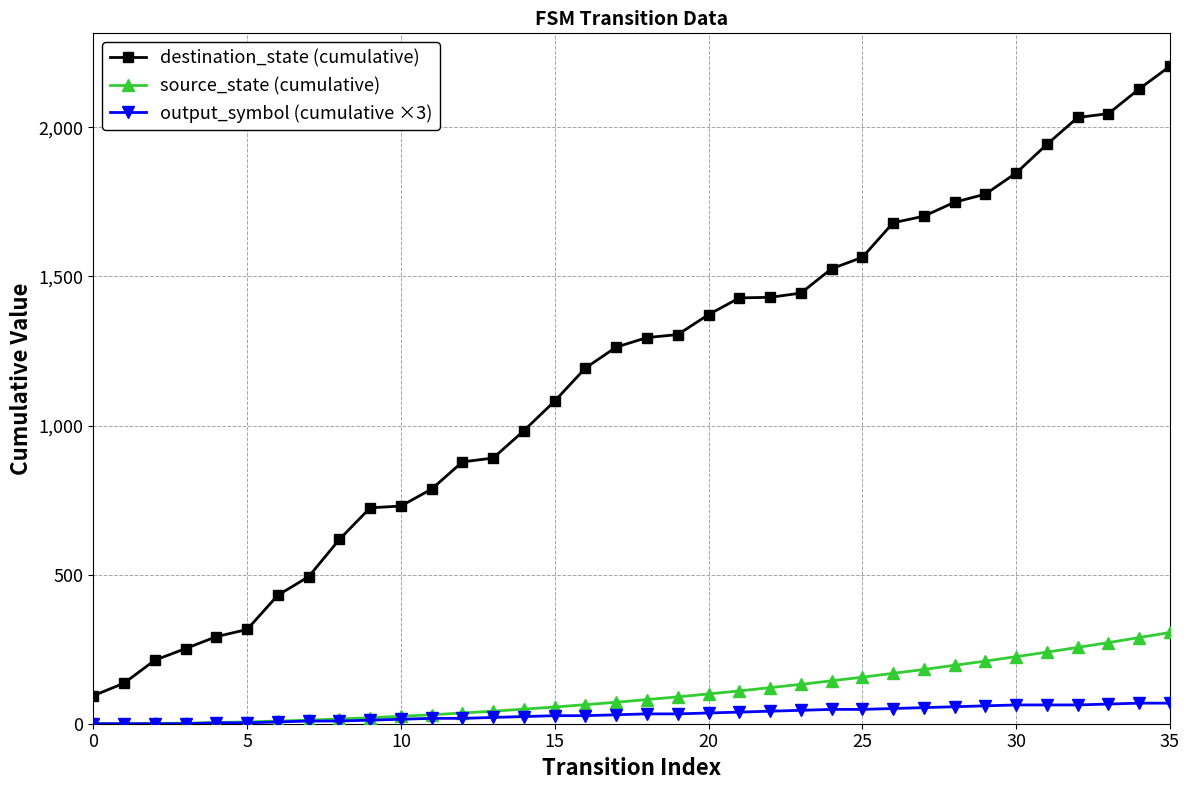

What is the difference between the second highest and second lowest values in the source_state (cumulative) series?

289